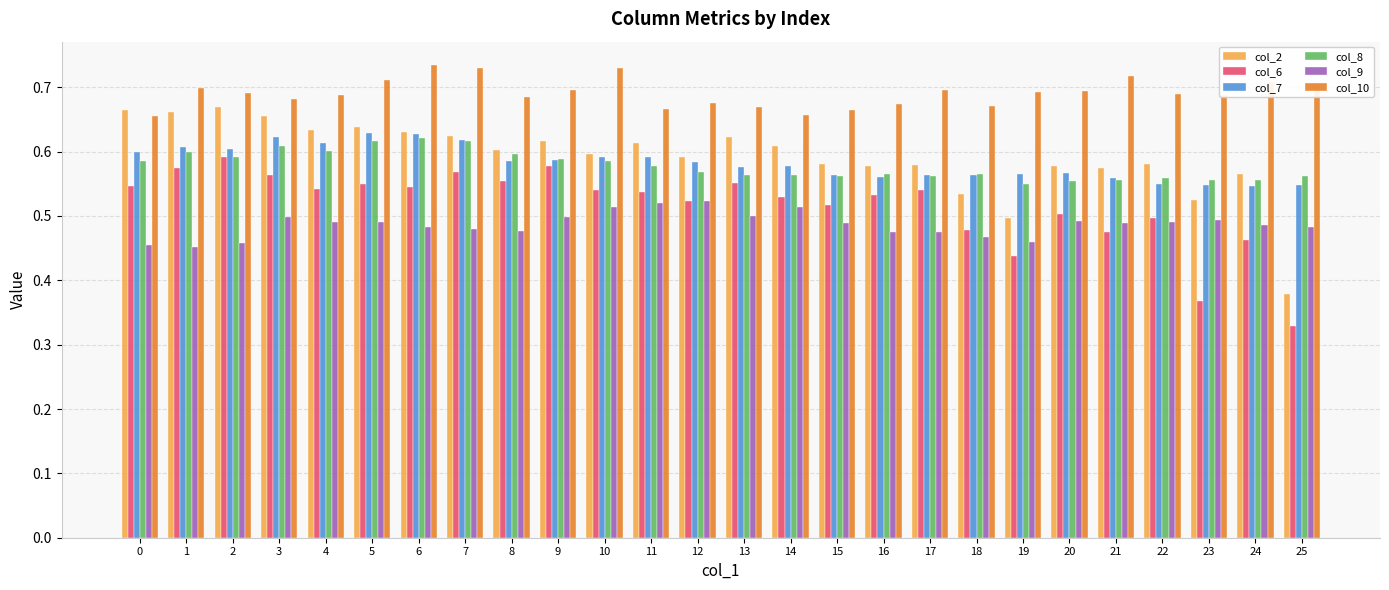

Which series has the largest total across all categories?

col_10